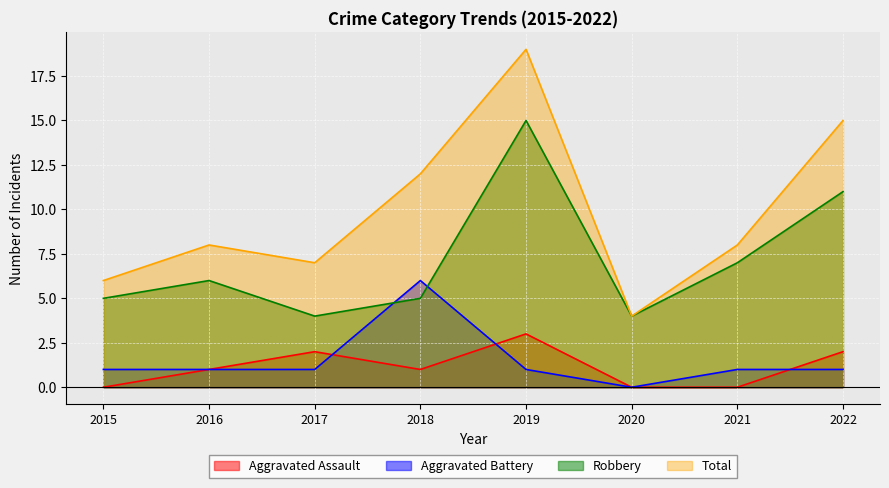

Reading left to right, extract all data points from this chart.

Aggravated Assault: 2015=0	2016=1	2017=2	2018=1	2019=3	2020=0	2021=0	2022=2
Aggravated Battery: 2015=1	2016=1	2017=1	2018=6	2019=1	2020=0	2021=1	2022=1
Robbery: 2015=5	2016=6	2017=4	2018=5	2019=15	2020=4	2021=7	2022=11
Total: 2015=6	2016=8	2017=7	2018=12	2019=19	2020=4	2021=8	2022=15